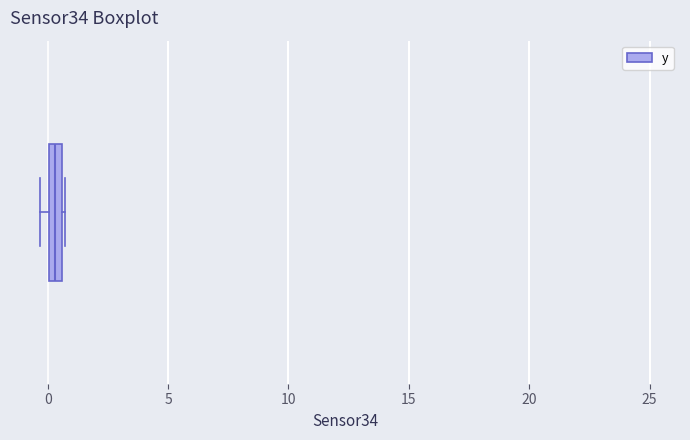

Where is the left edge of the box on the x-axis? The values are not printed on the chart, so give them approximately, as read against the axis.

0.0